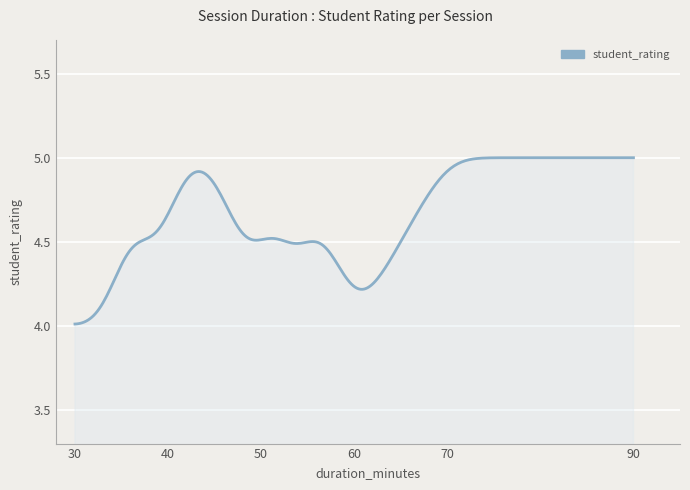

What is the difference between the maximum and minimum values?

1.0